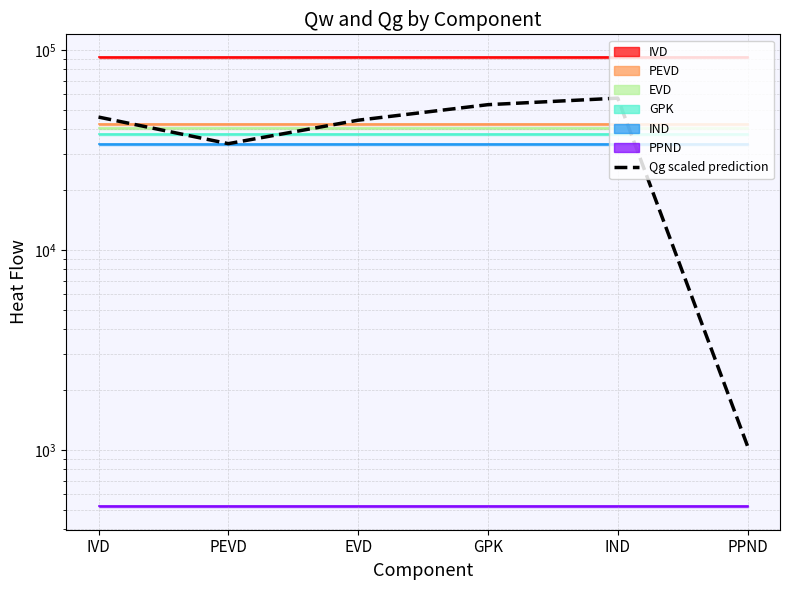

True or false: there are more than 1 points higher than both neighbors.

False